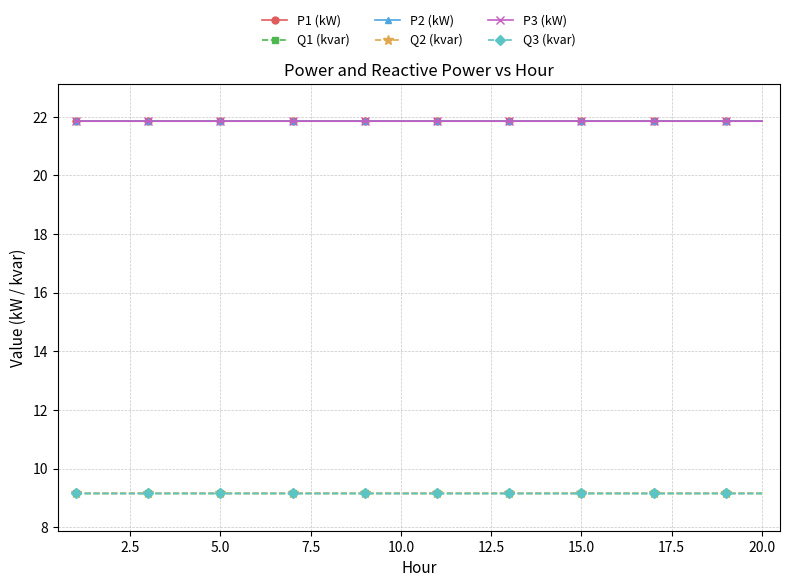

True or false: P3 (kW) and Q3 (kvar) intersect in this chart.

False